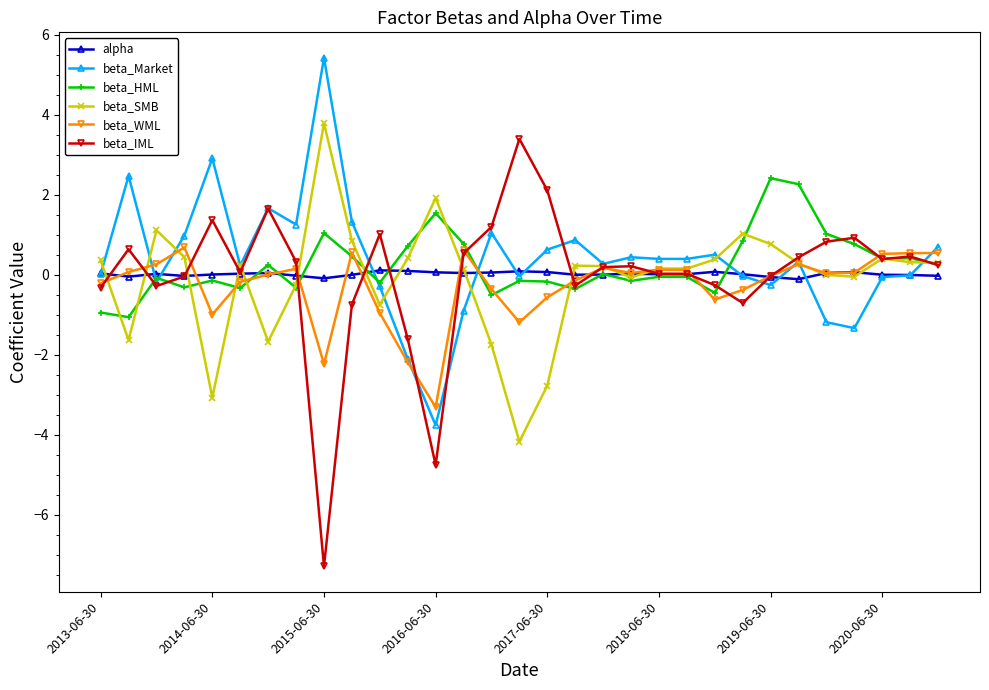

What is the minimum value for beta_Market?

-3.8